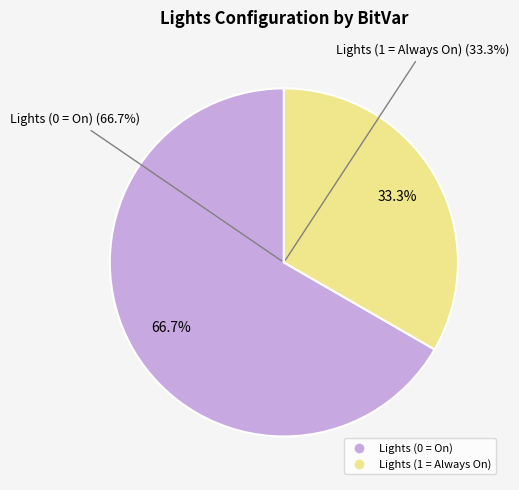

What is the ratio of the value at Lights (1 = Always On) to the value at Lights (0 = On)?

0.5